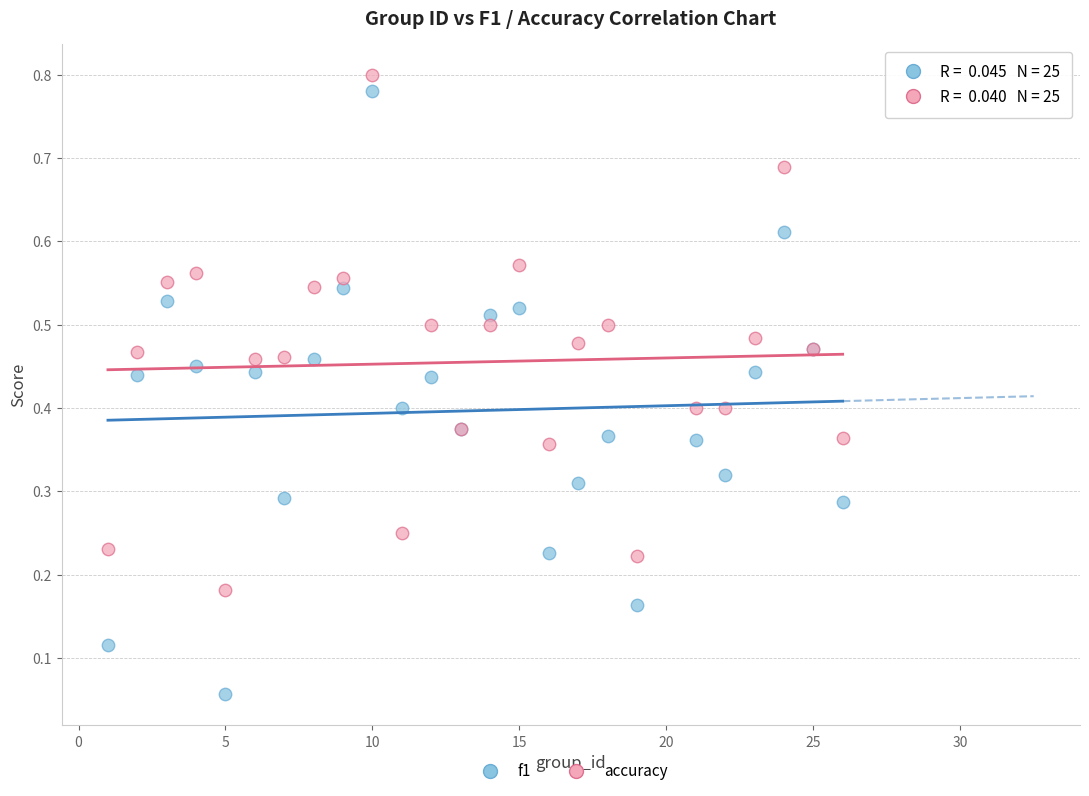

Which series has the largest Y range (max minus min)?

f1